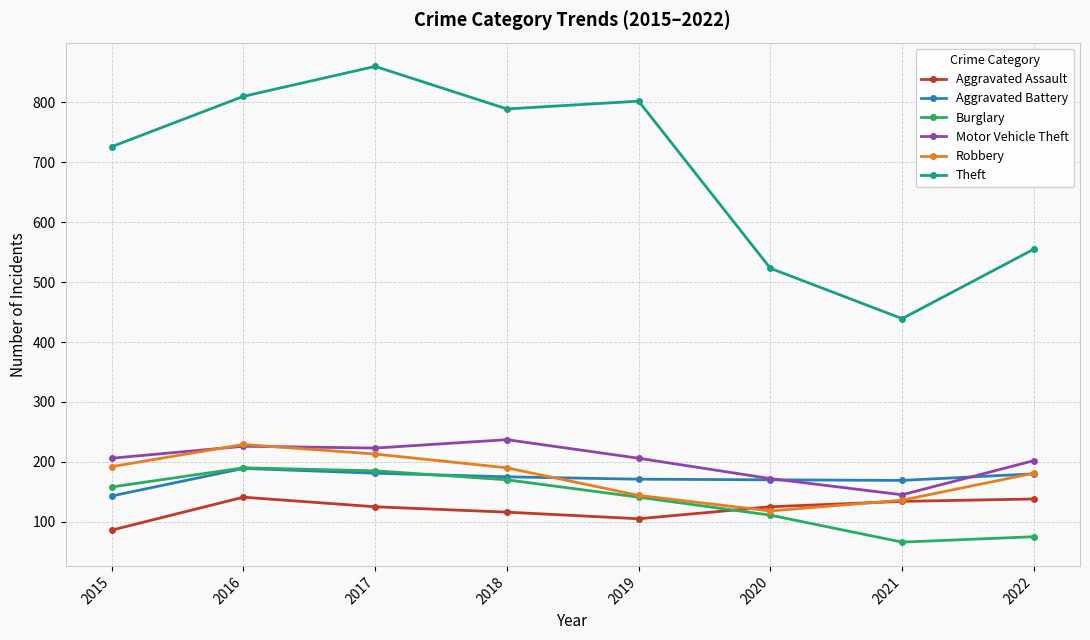

Which category has the lowest value in the Theft series?

2021